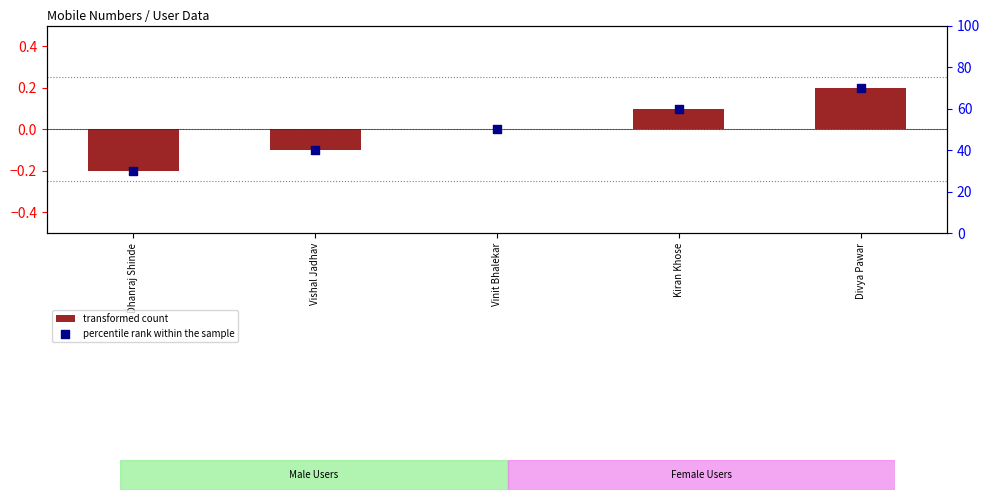

Which series contains the lowest Y value?

transformed count